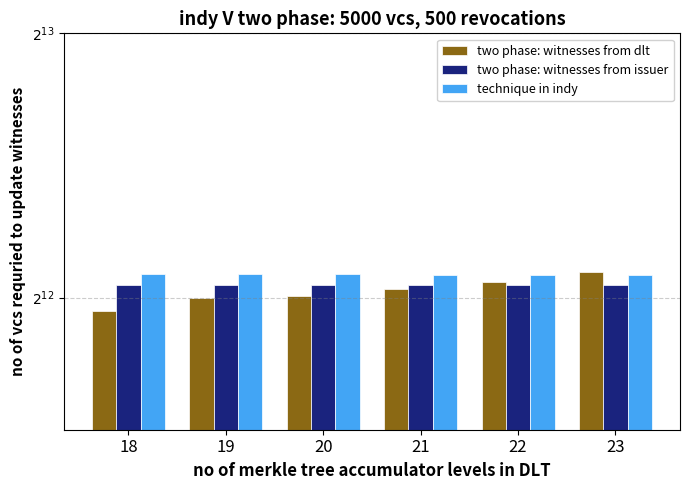

What value does the technique in indy series have at 20?

4352.6